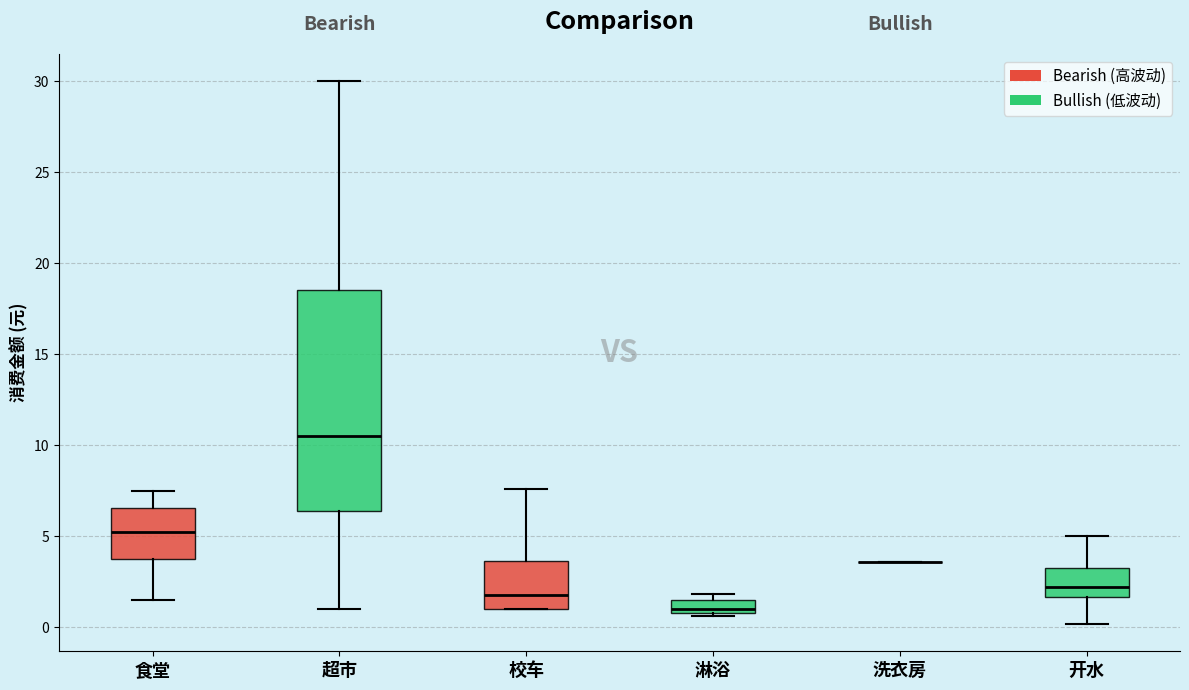

Which box is the tallest, from its lower edge to its upper edge?

超市